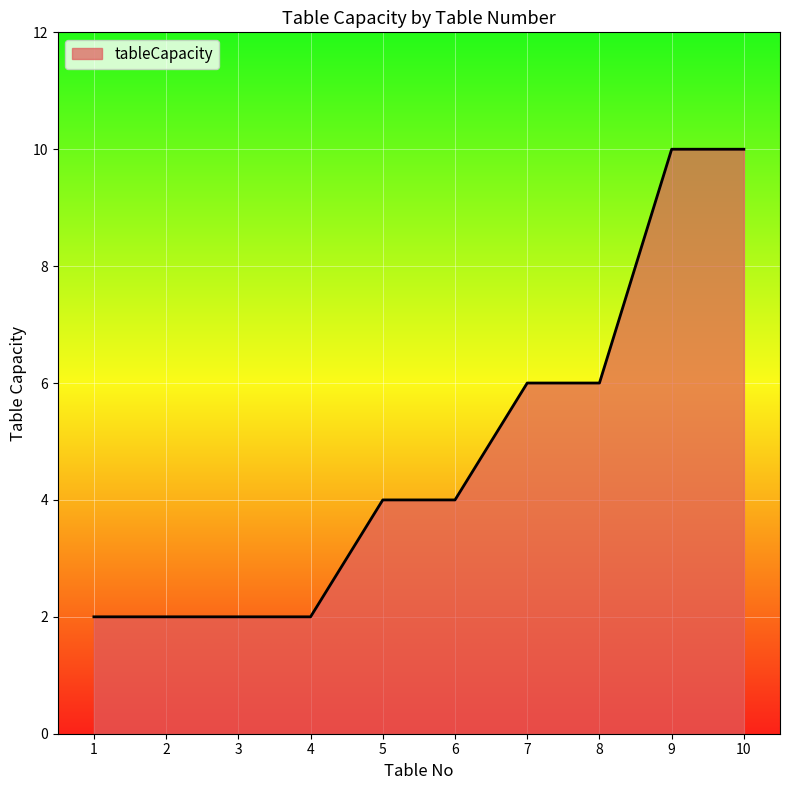

What is the difference between the values at 8 and 9?

4